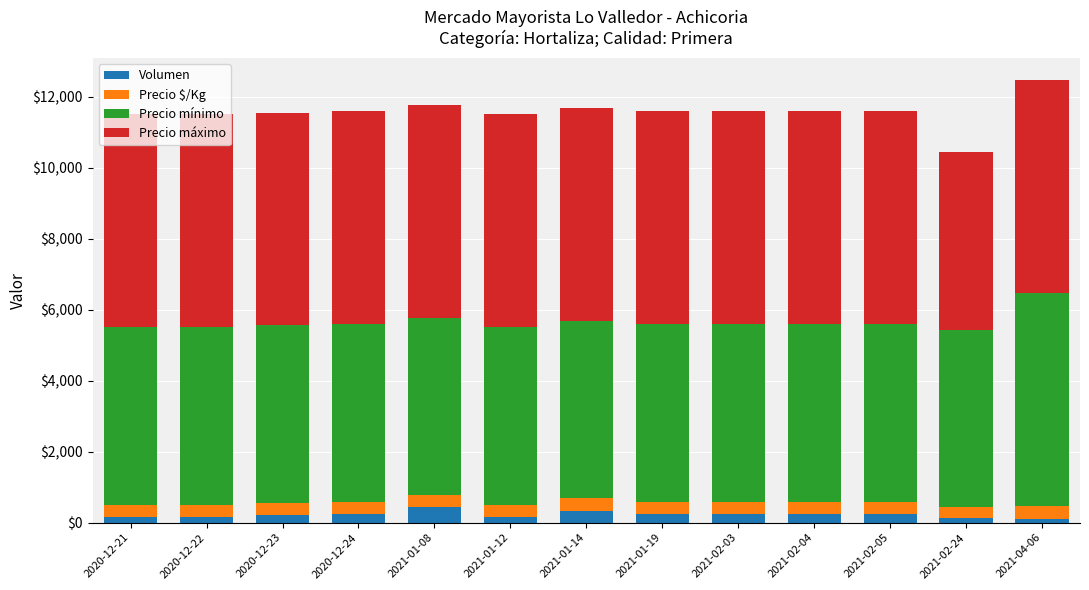

What is the maximum value for Volumen?

430